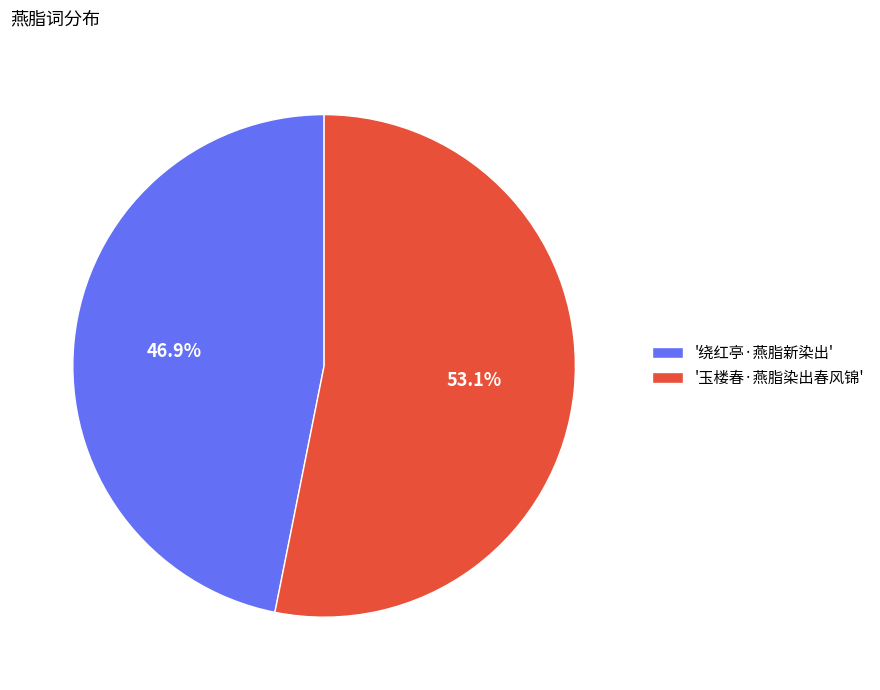

What is the ratio of the value at '绕红亭·燕脂新染出' to the value at '玉楼春·燕脂染出春风锦'?

0.9